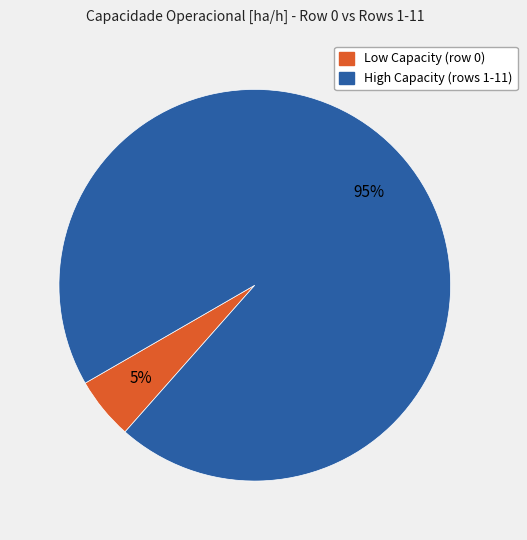

Count the number of slices in the pie.

2